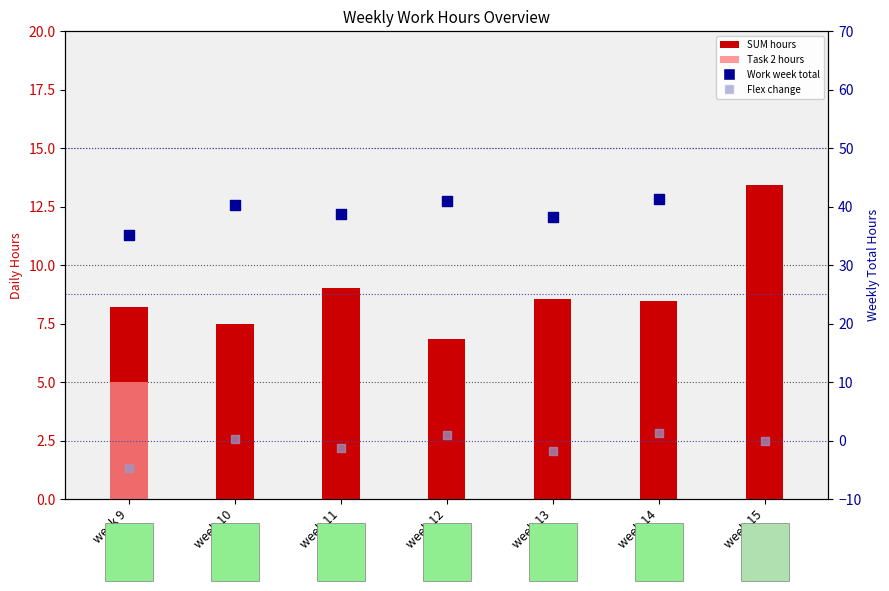

Which series has the largest total across all categories?

SUM hours